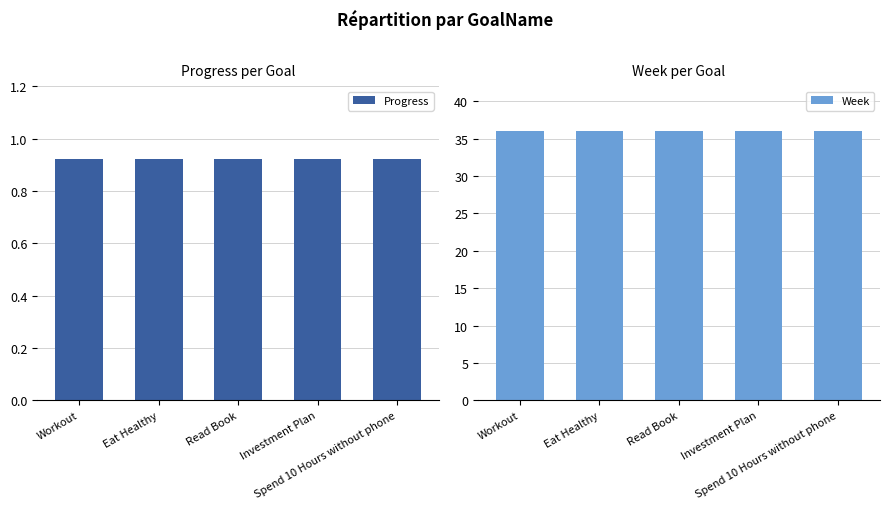

Reading right to left, transcribe all the data shown in this chart.

Progress: Spend 10 Hours without phone=0.9	Investment Plan=0.9	Read Book=0.9	Eat Healthy=0.9	Workout=0.9
Week: Spend 10 Hours without phone=36.0	Investment Plan=36.0	Read Book=36.0	Eat Healthy=36.0	Workout=36.0